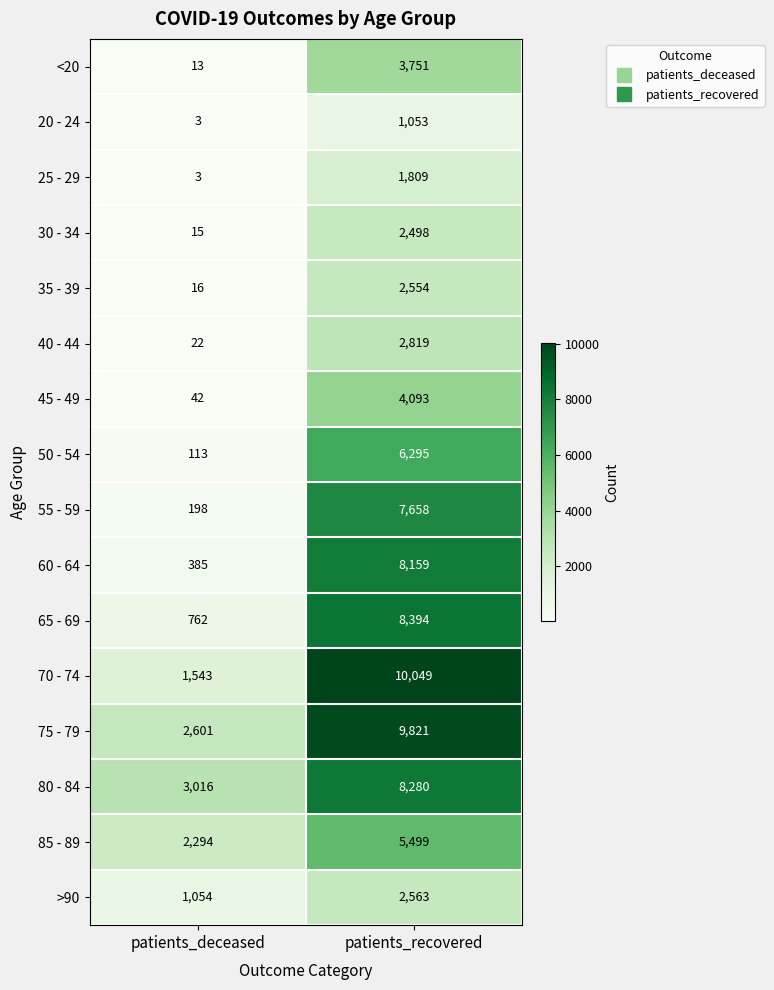

At which category does the chart reach its minimum across all series?

patients_deceased